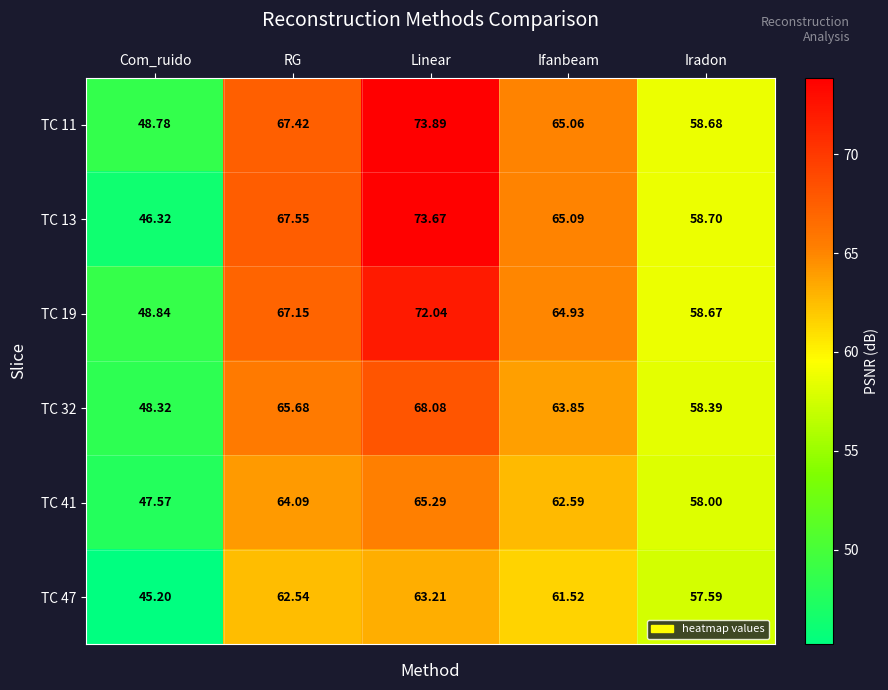

Which series has the largest range (max minus min)?

TC 13